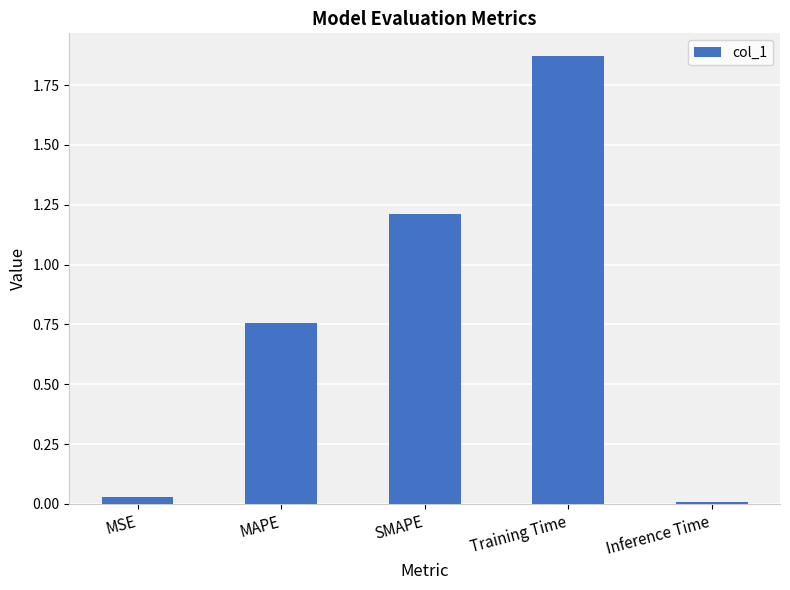

What is the difference between the second highest and minimum values?

1.2